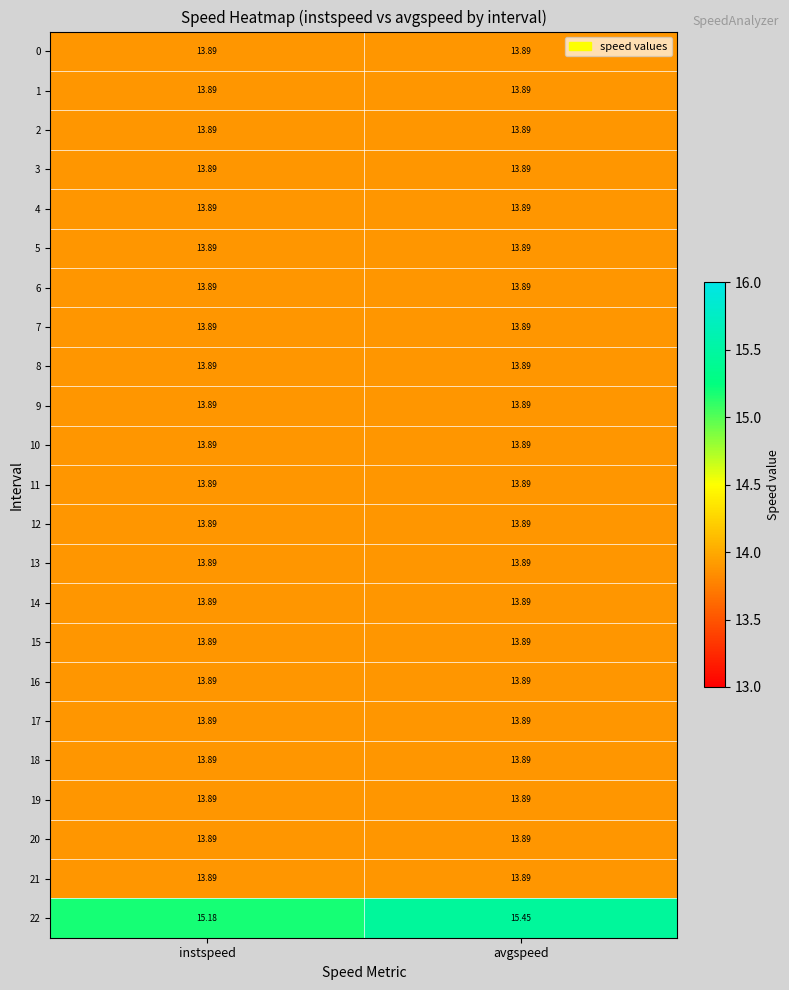

What is the smallest value displayed?

13.9